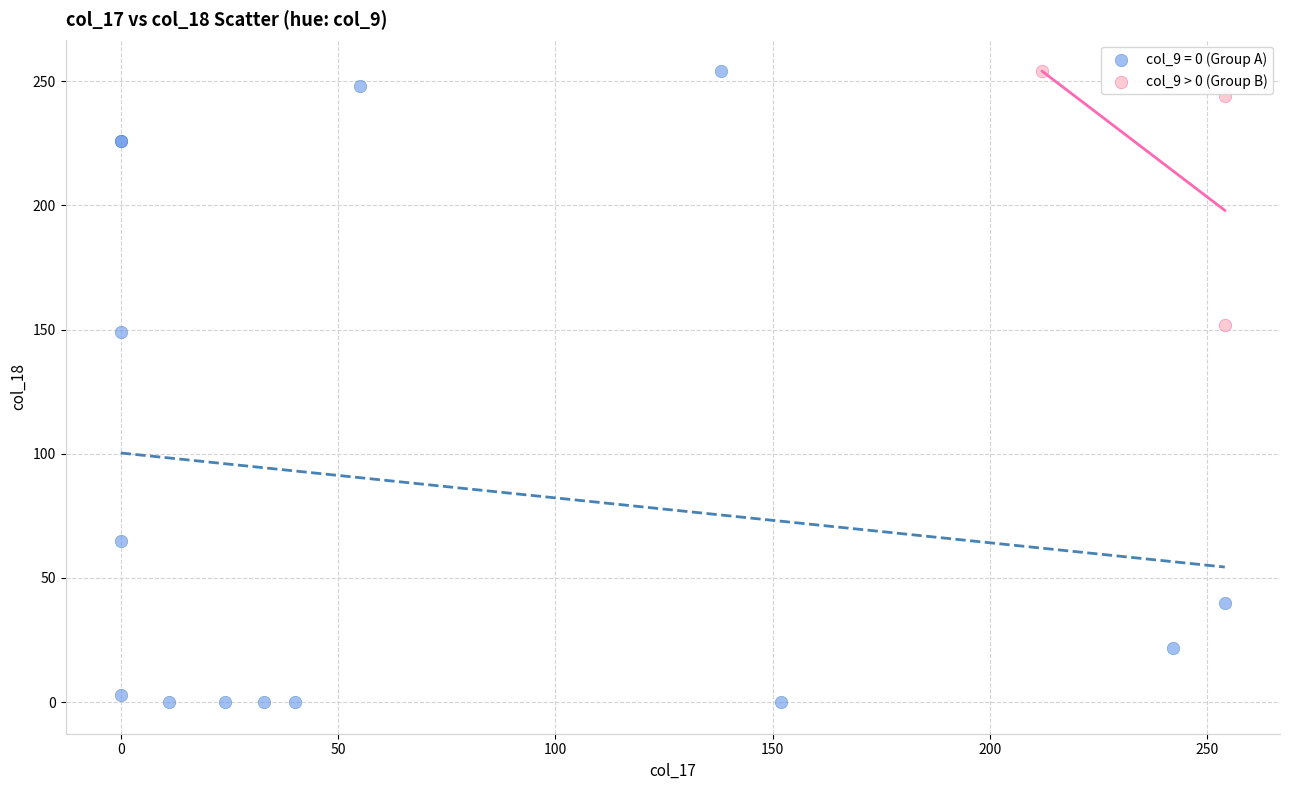

Which series has the largest Y range (max minus min)?

col_9 = 0 (Group A)